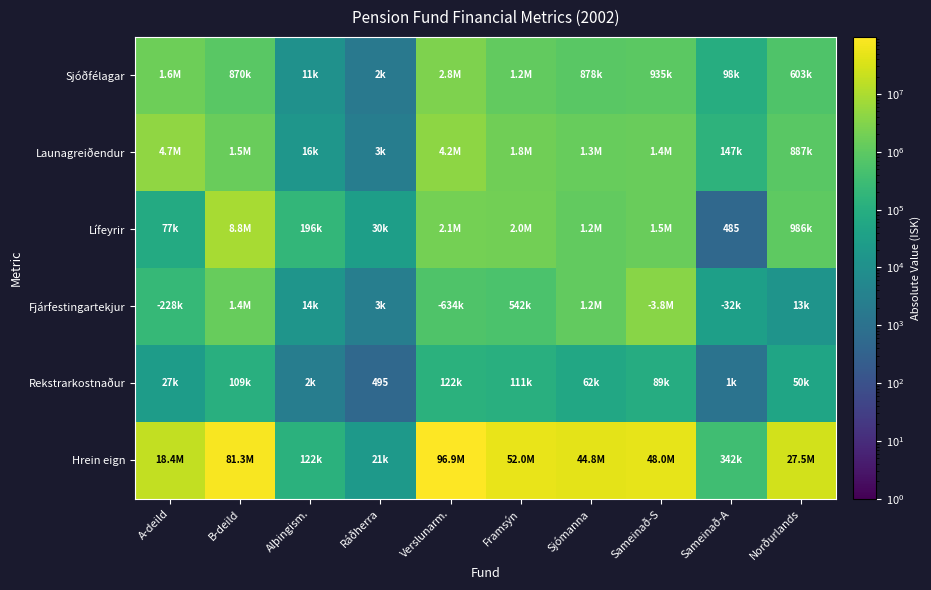

True or false: Hrein eign has a value of 27487556.0 at Norðurlands.

True